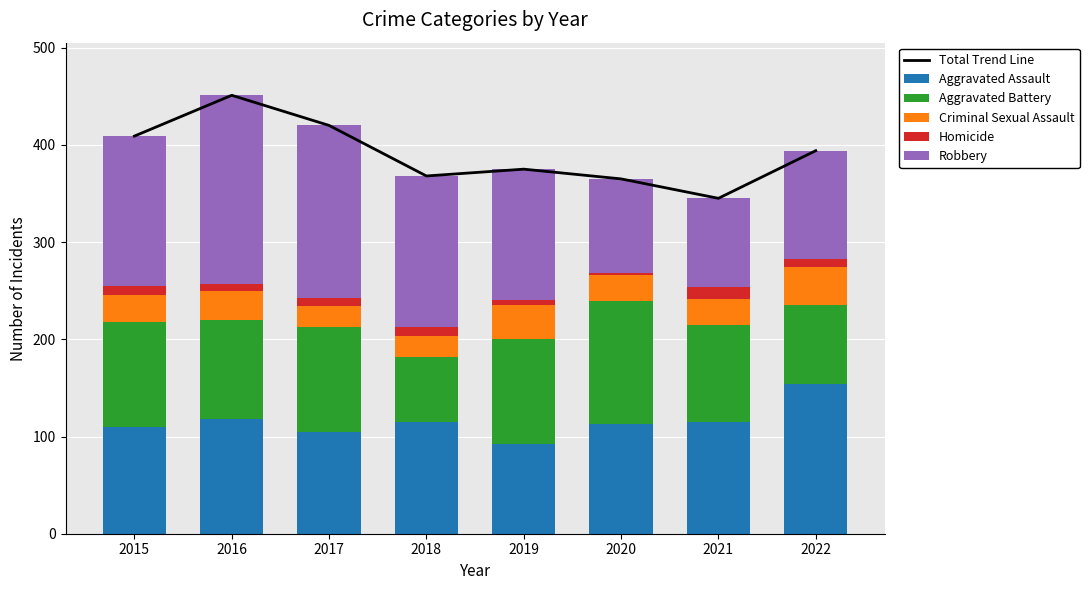

At 2019, list the series in order from smallest to largest.

Homicide, Criminal Sexual Assault, Aggravated Assault, Aggravated Battery, Robbery, Total Trend Line